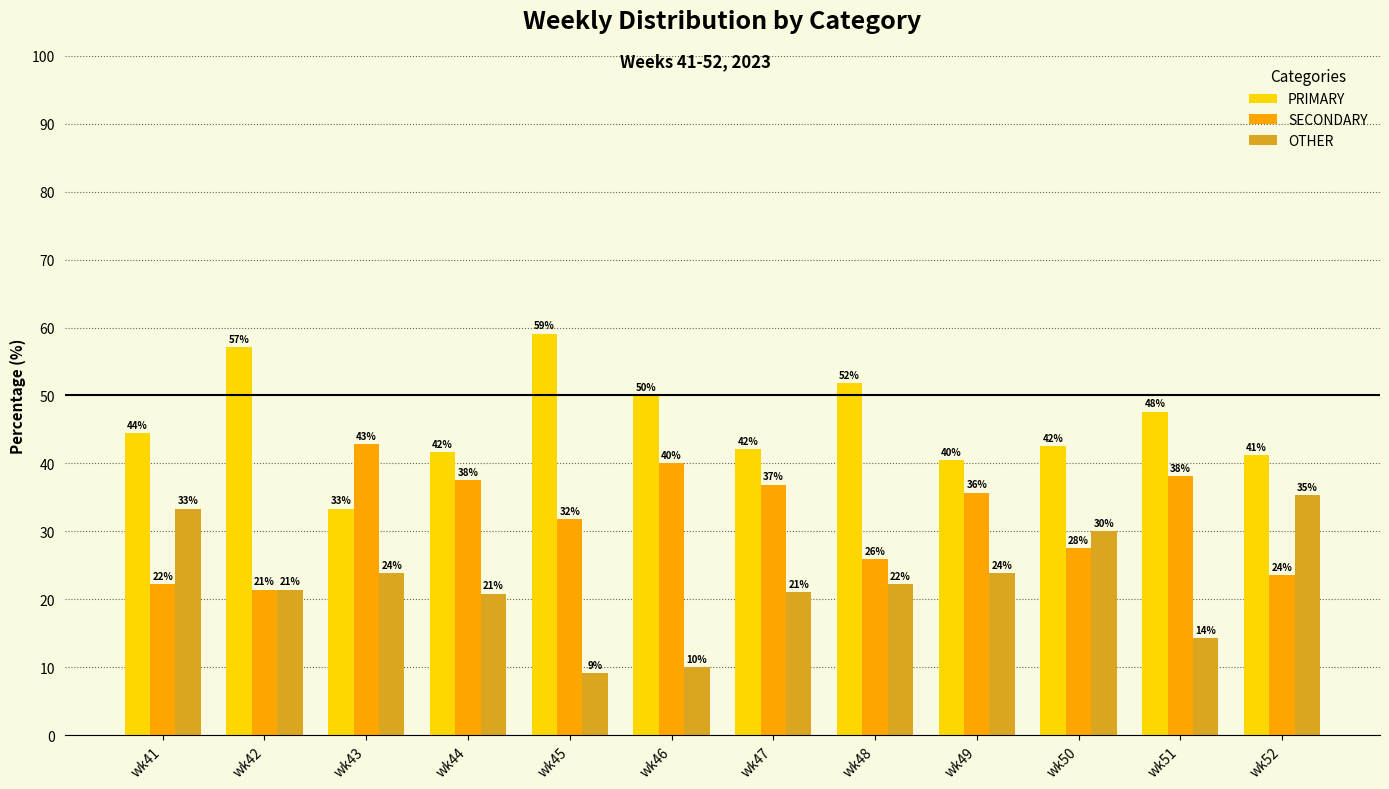

What value does the PRIMARY series have at wk44?

41.7